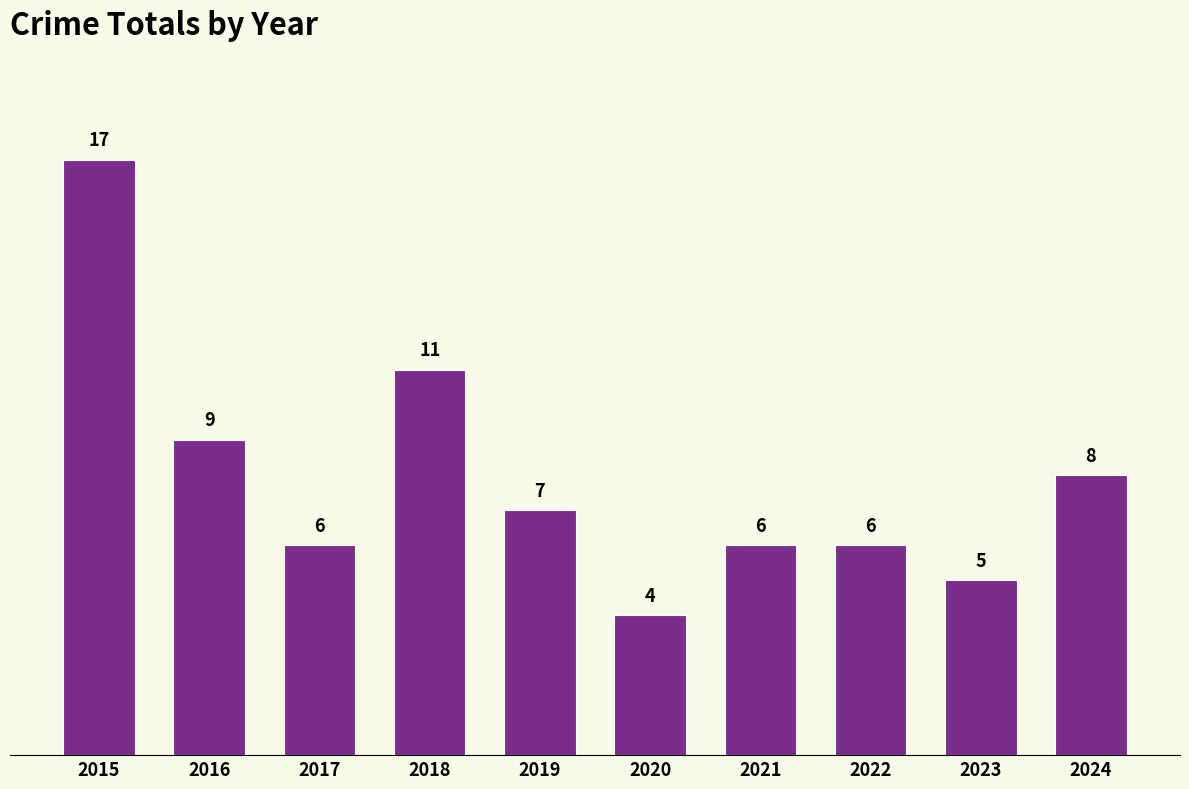

What is the greatest value displayed?

17